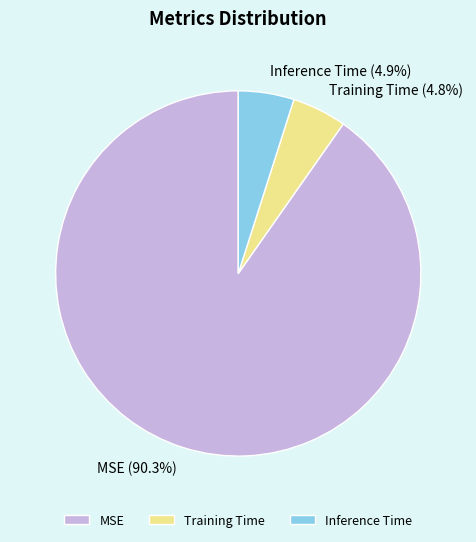

What is the largest slice in the pie chart?

MSE